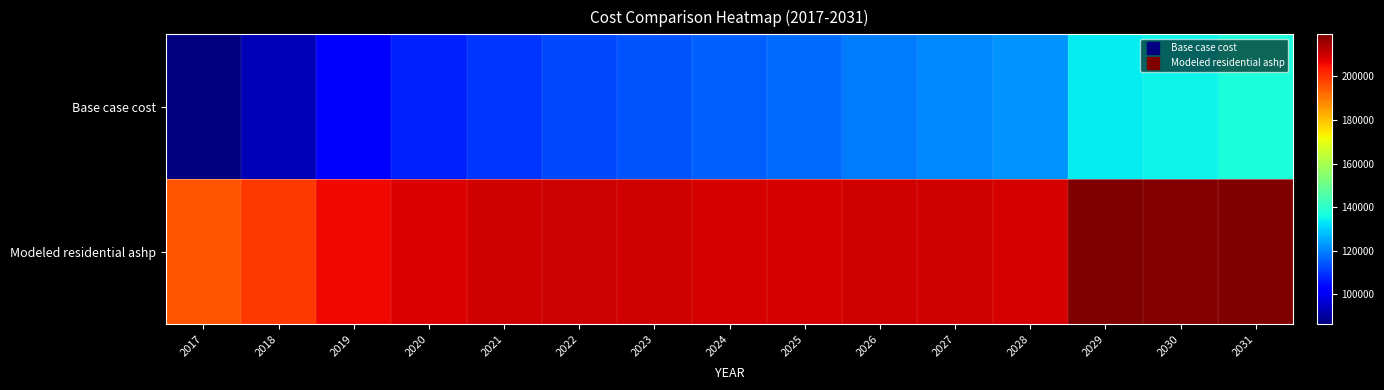

Rank the series by their maximum value, from highest to lowest.

Modeled residential ashp, Base case cost